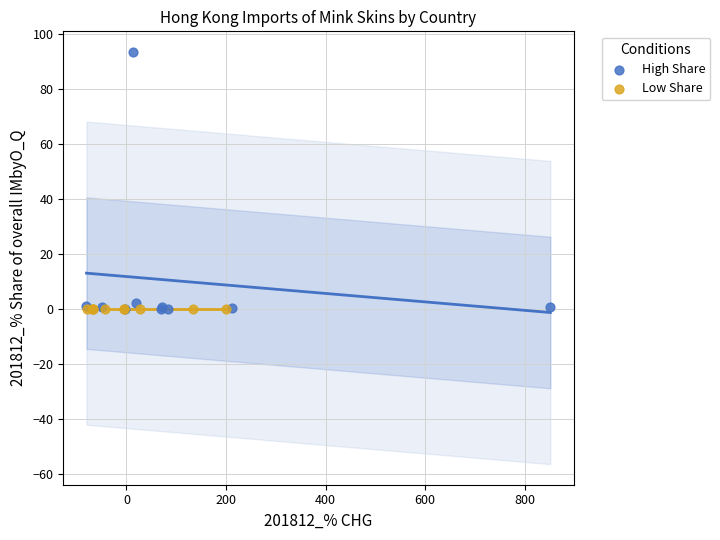

Which series reaches the maximum Y coordinate?

High Share